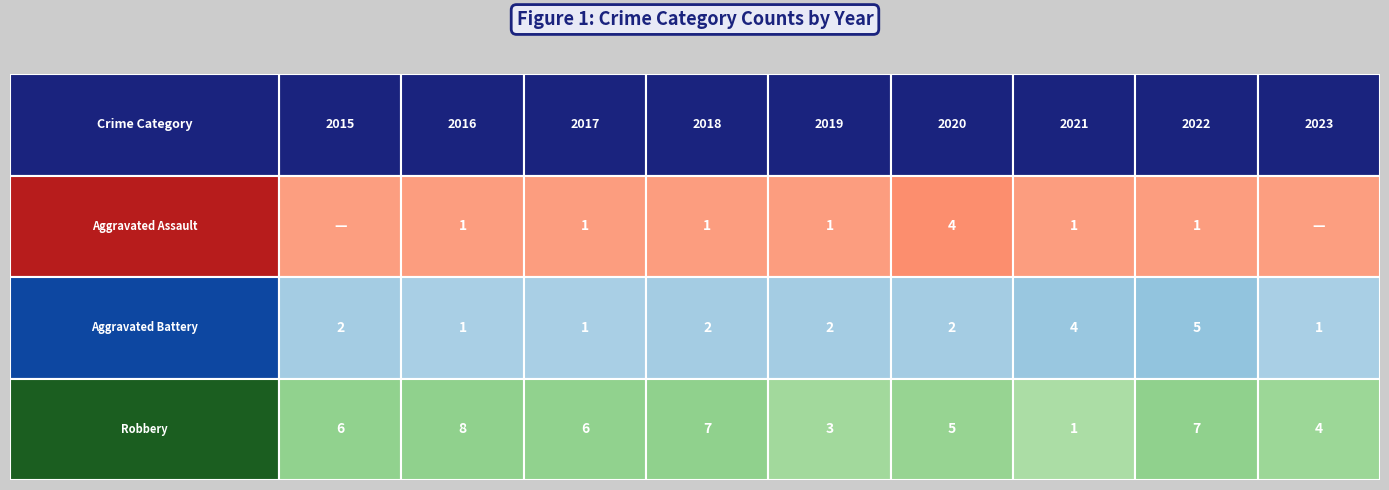

Count the number of data series in this chart.

3